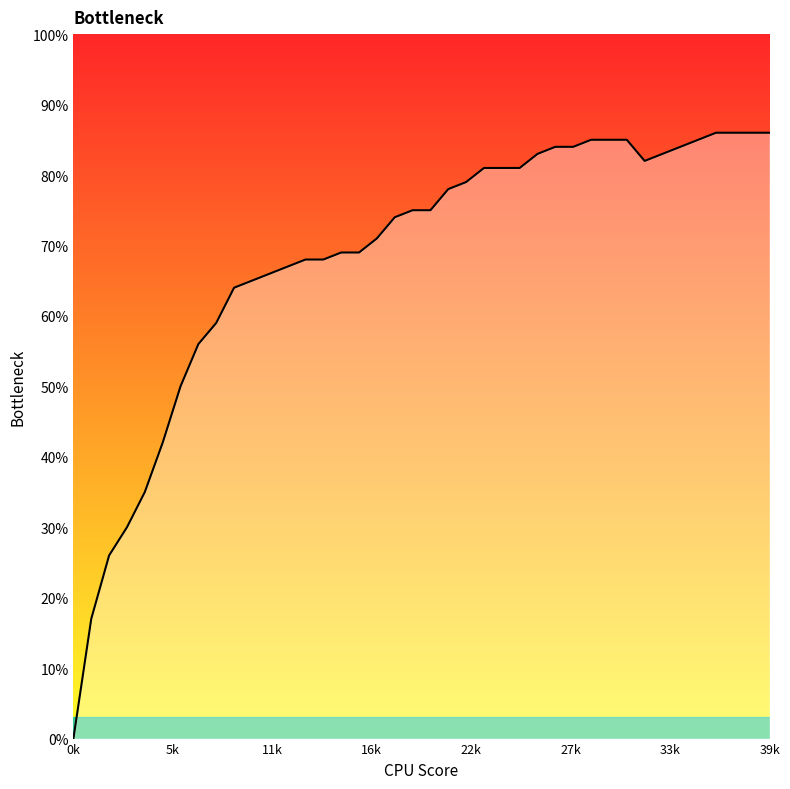

List the labels in order of value, smallest first.

0, 1, 2, 3, 4, 5, 6, 7, 8, 9, 10, 11, 12, 13, 14, 15, 16, 17, 18, 19, 20, 21, 22, 23, 24, 25, 32, 26, 33, 27, 28, 34, 29, 30, 31, 35, 36, 37, 38, 39